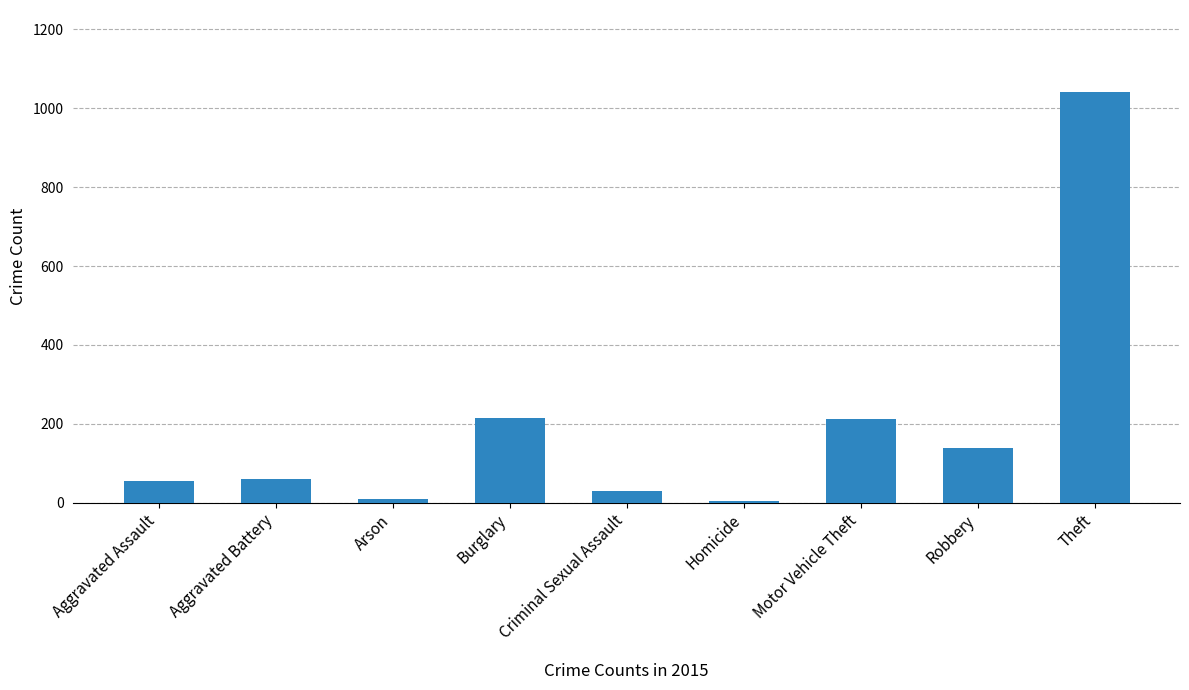

What is the difference between the maximum and minimum values?

1036